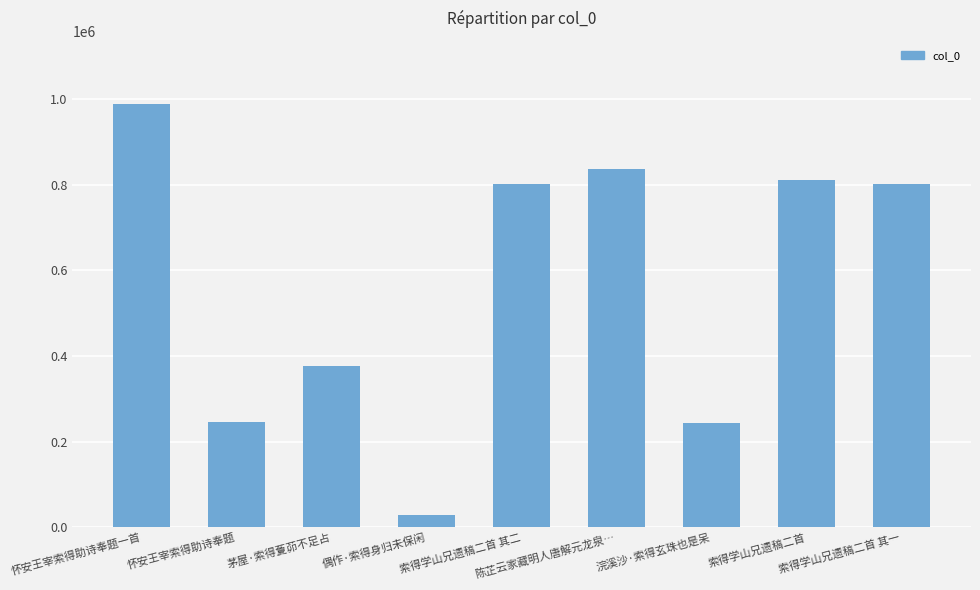

What is the sum of all values?

5133360